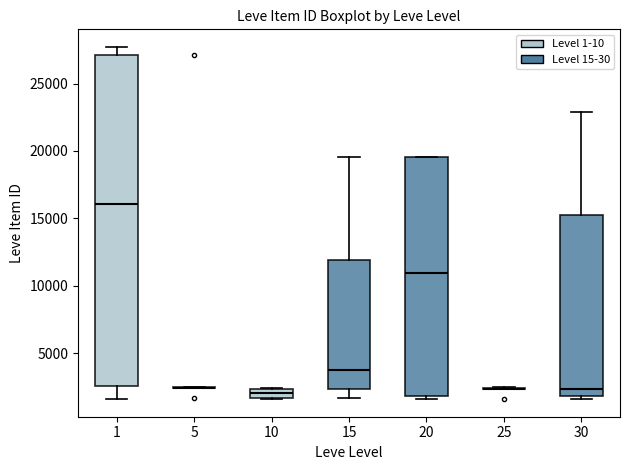

Which box is the tallest, from its lower edge to its upper edge?

1